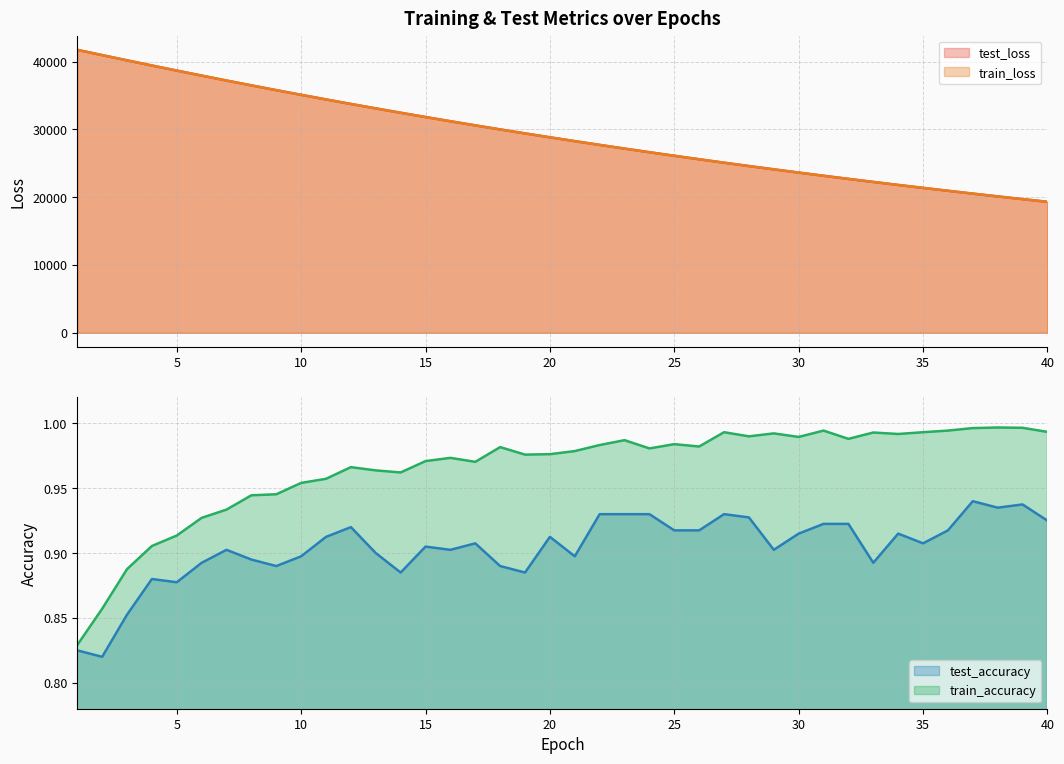

Is it true that test_accuracy equals 0.6 at 18?

False